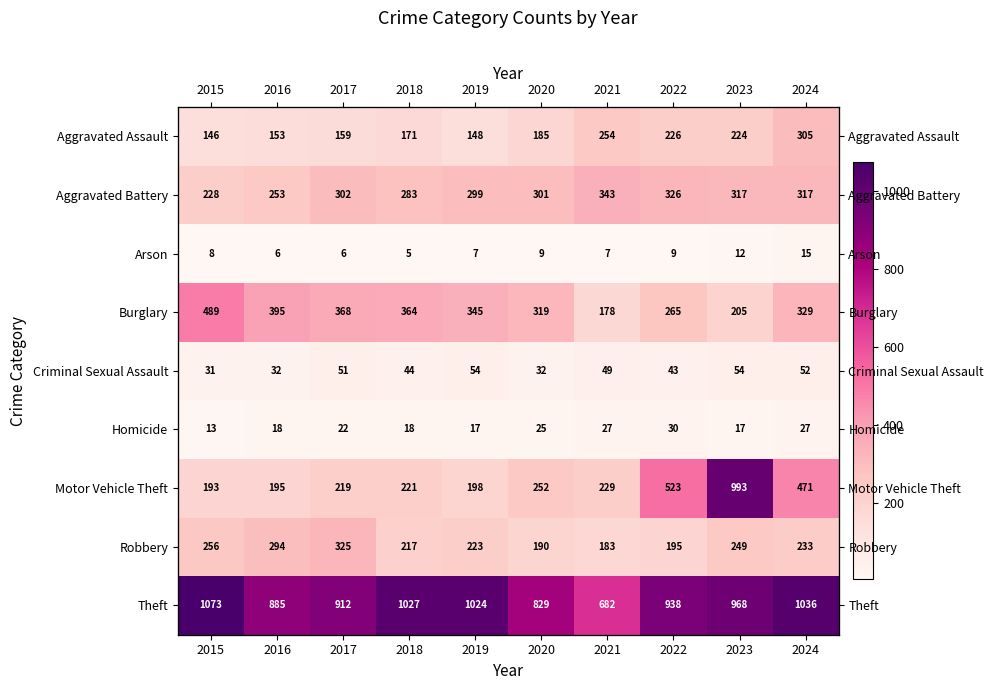

The Homicide series shows 28 at 2023. True or false?

False